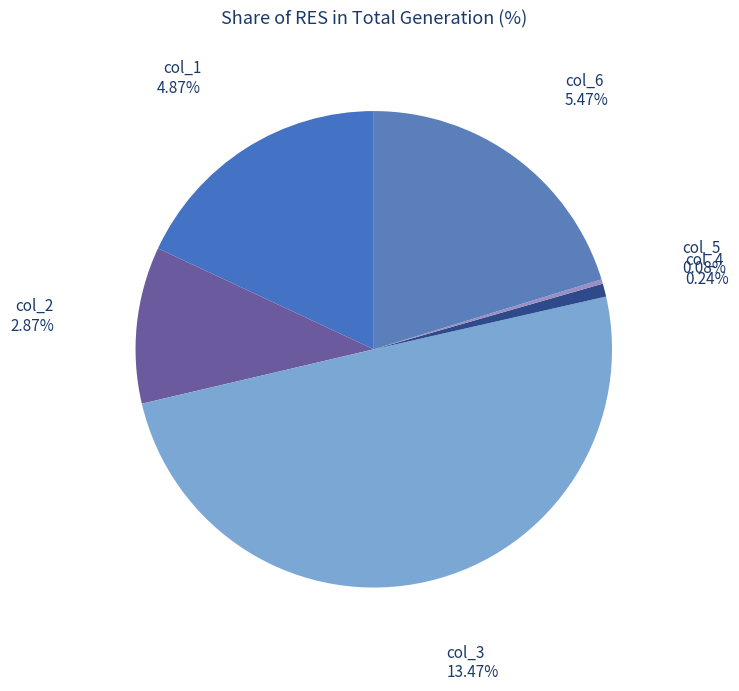

Combined, what portion of the pie is col_5 and col_6?

20.6%